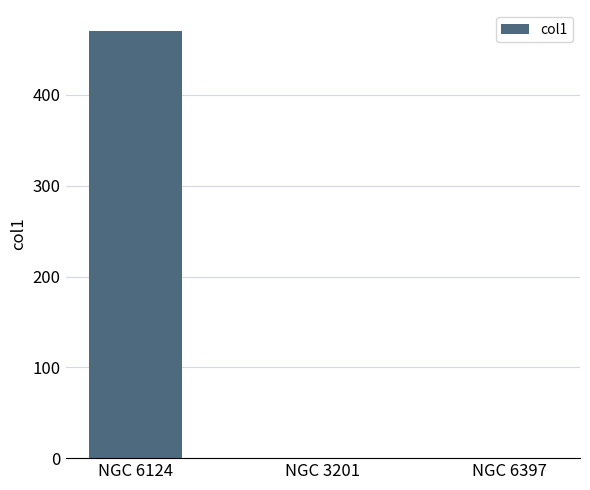

Are the bars horizontal?

No